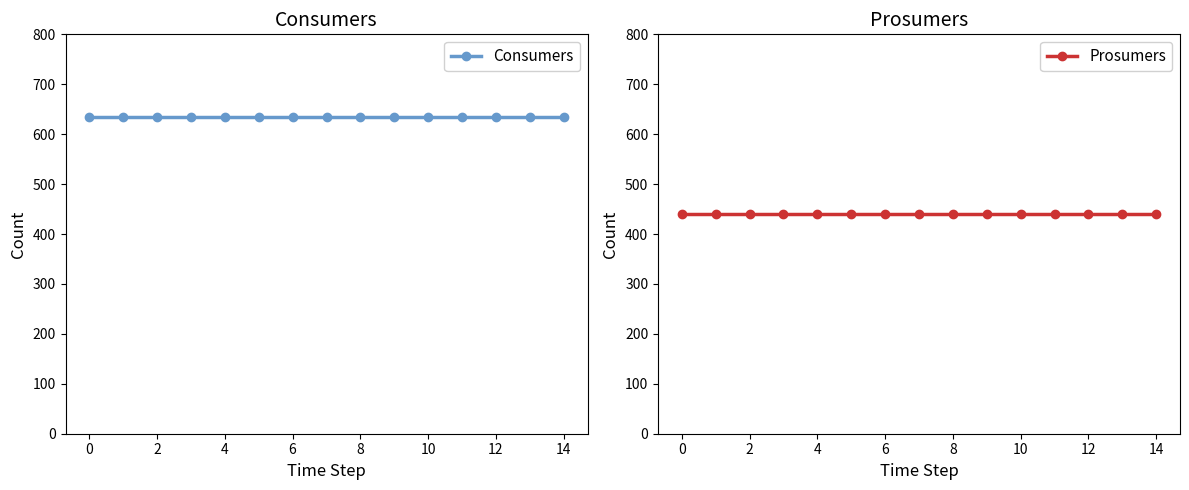

Which series has the largest range (max minus min)?

Consumers